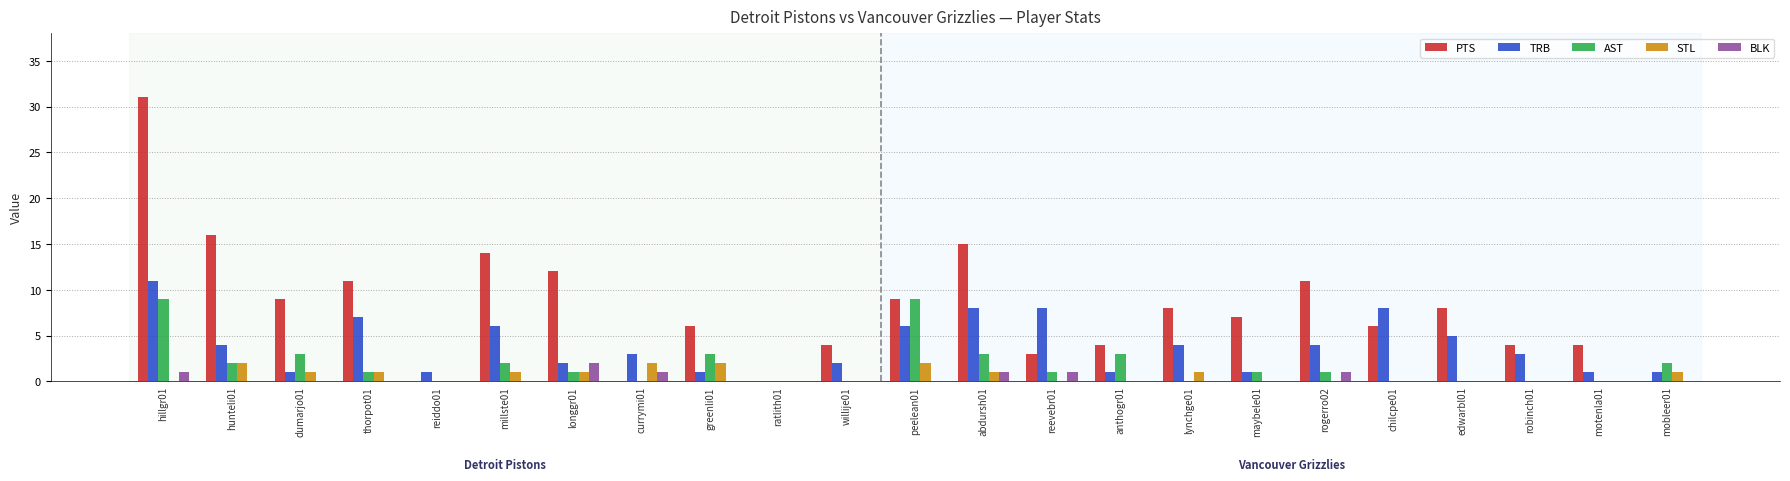

Which series has the widest spread of values?

PTS